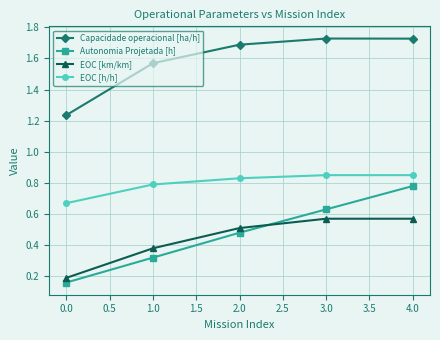

How many lines are shown in the chart?

4